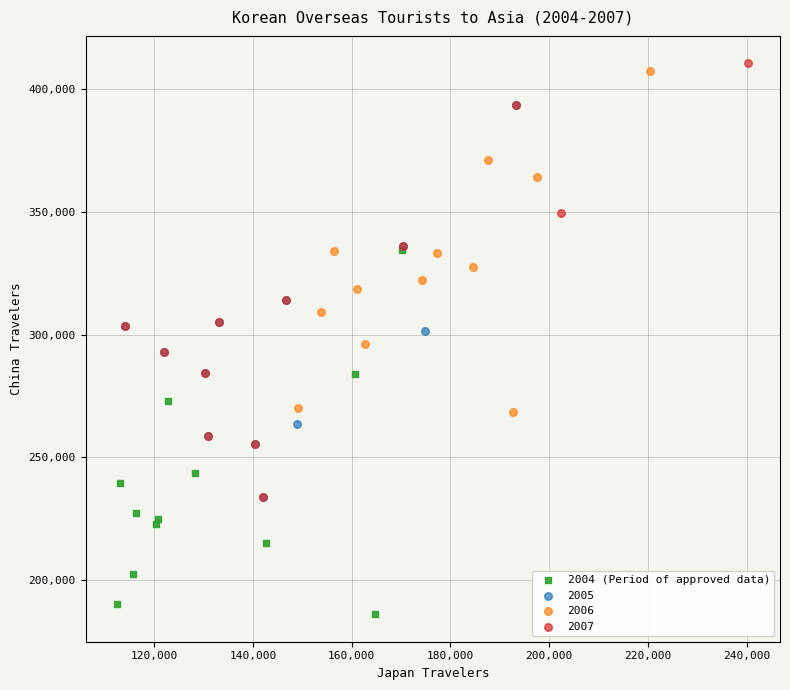

Which series reaches the minimum Y coordinate?

2004 (Period of approved data)